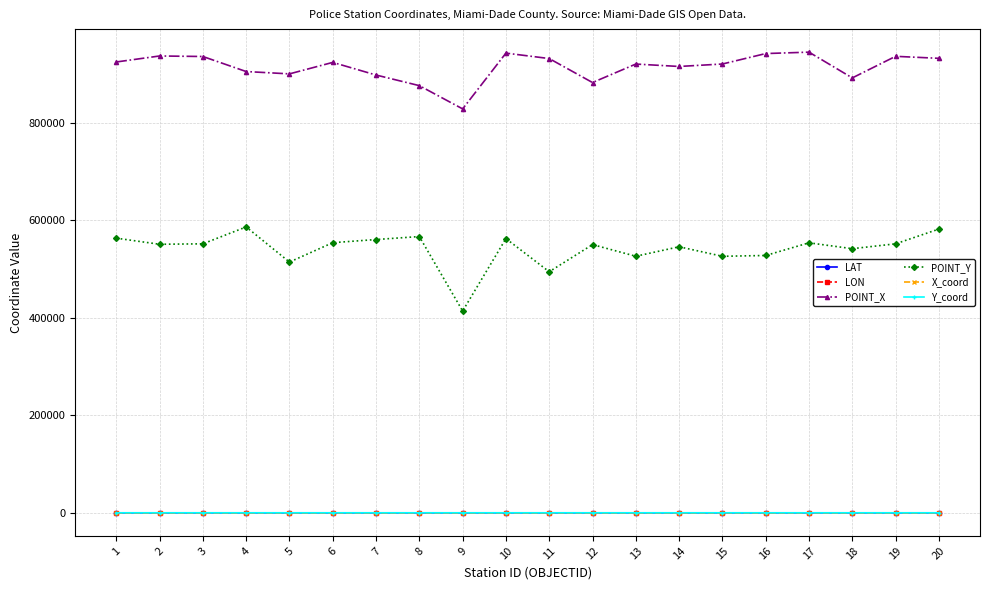

Is the value of Y_coord at 5 greater than the value of POINT_Y at 7?

No